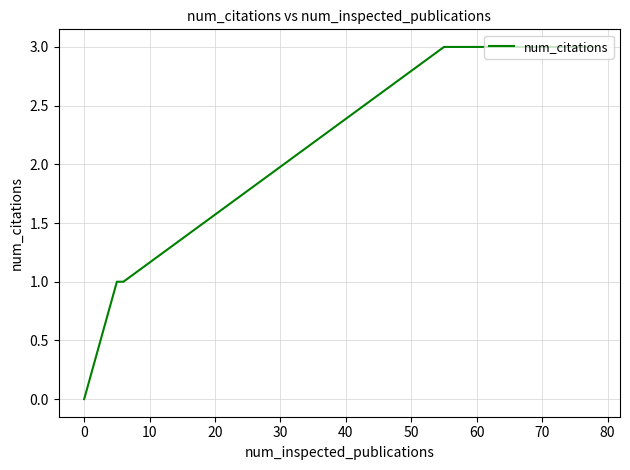

What is the greatest value displayed?

3